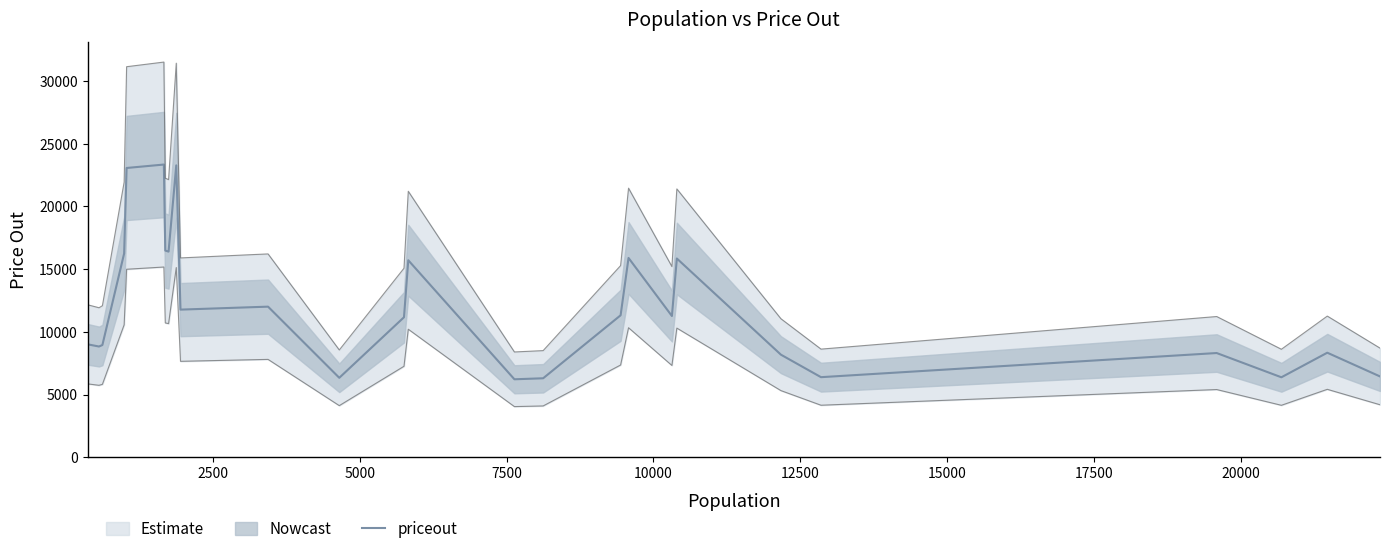

What is the lowest value of the priceout series?

6221